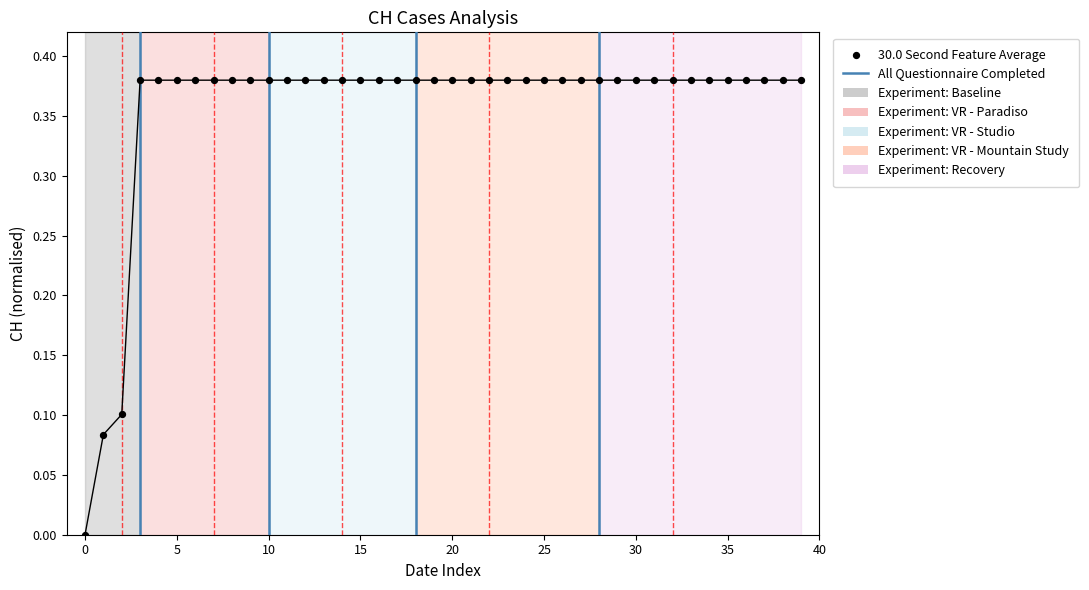

Count the number of points in this scatter plot.

40